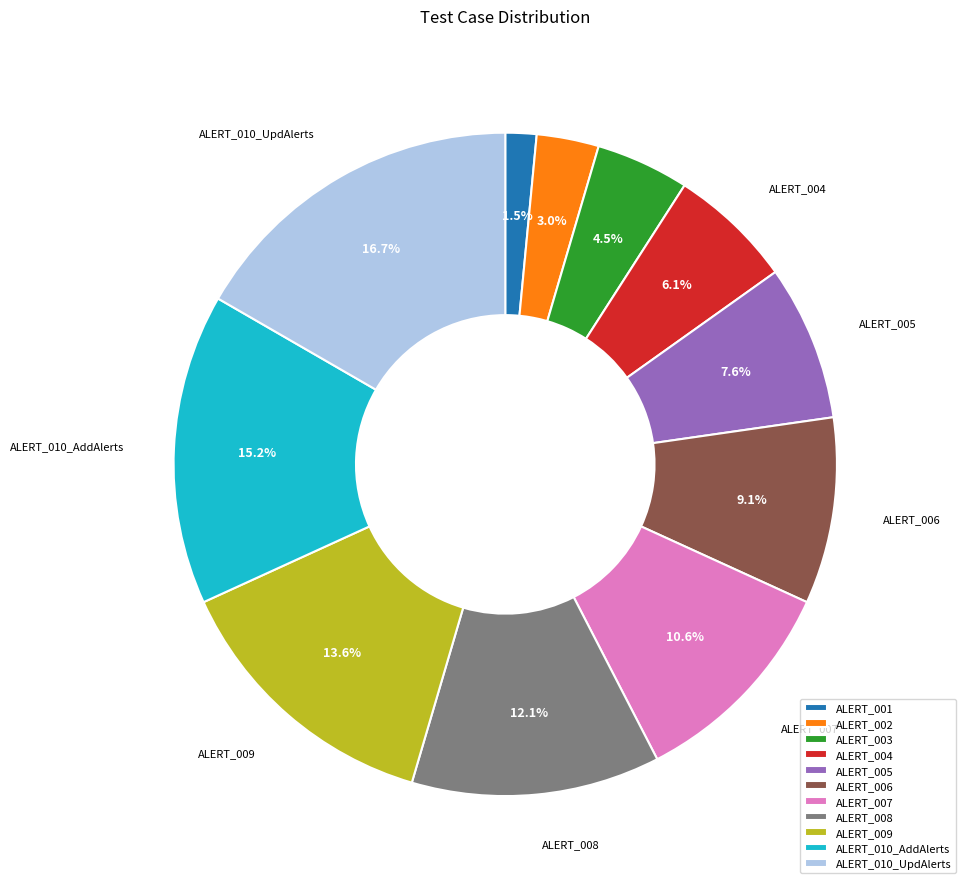

Rank the categories by value from lowest to highest.

ALERT_001, ALERT_002, ALERT_003, ALERT_004, ALERT_005, ALERT_006, ALERT_007, ALERT_008, ALERT_009, ALERT_010_AddAlerts, ALERT_010_UpdAlerts